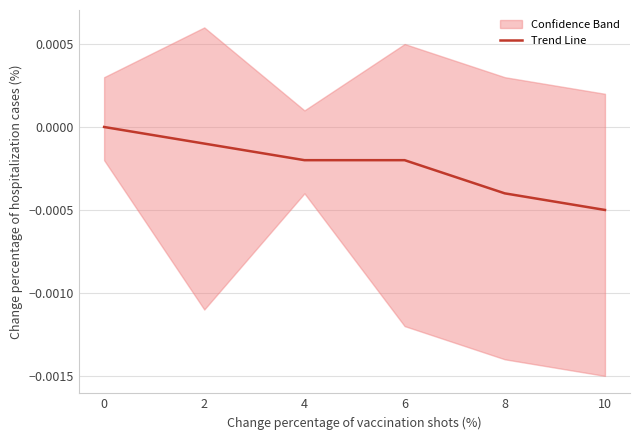

True or false: Trend Line has a value of 0.0 at 0.

True